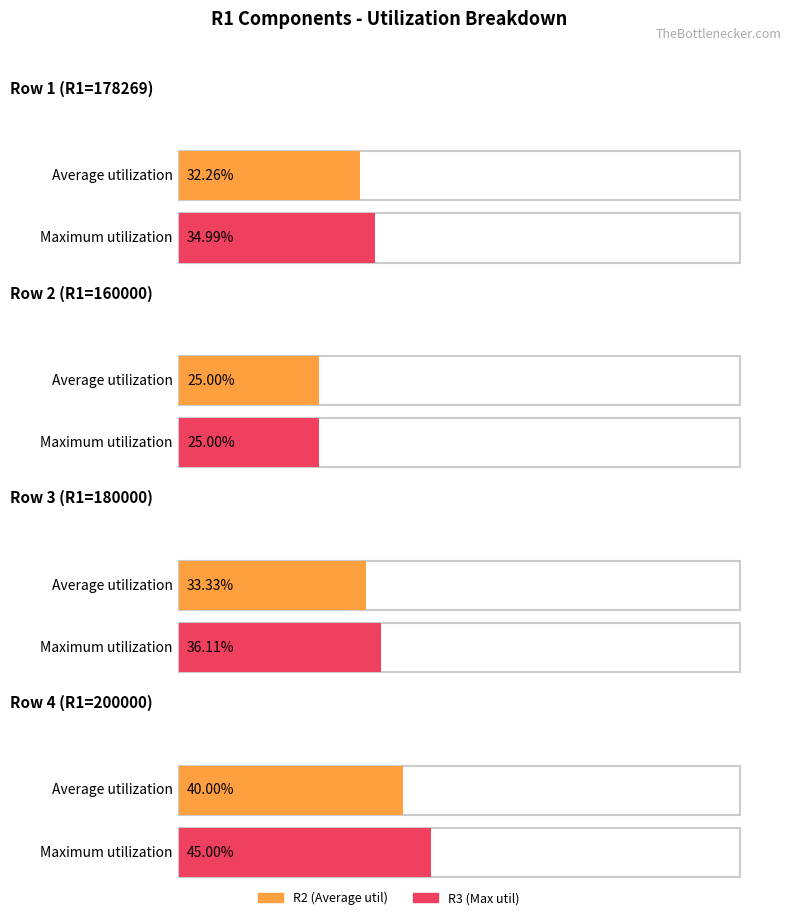

Does the chart contain any negative values?

No